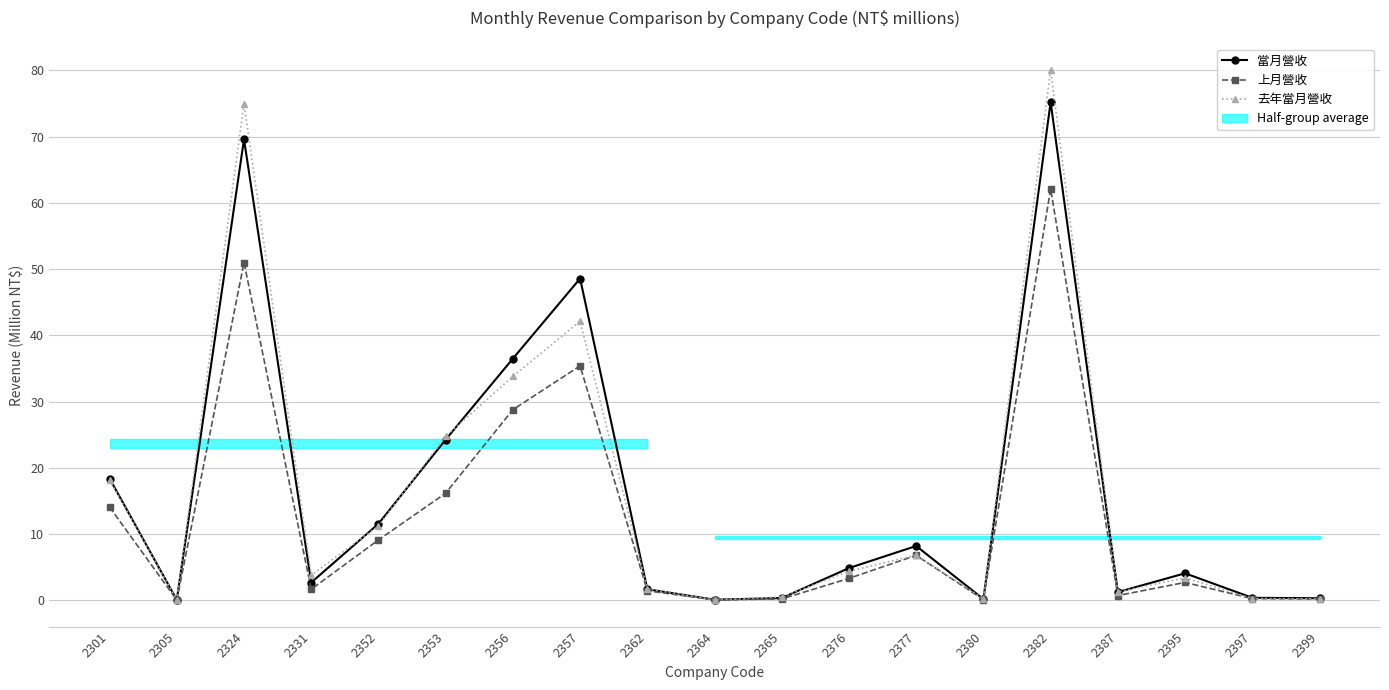

Which label corresponds to the smallest value in the chart?

2305